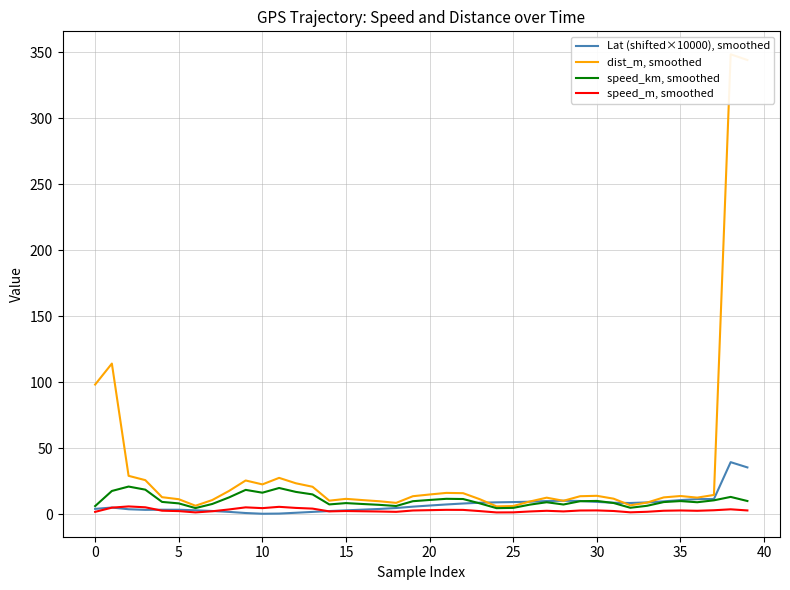

What is the sum of all Lat (shifted×10000), smoothed values?

296.2